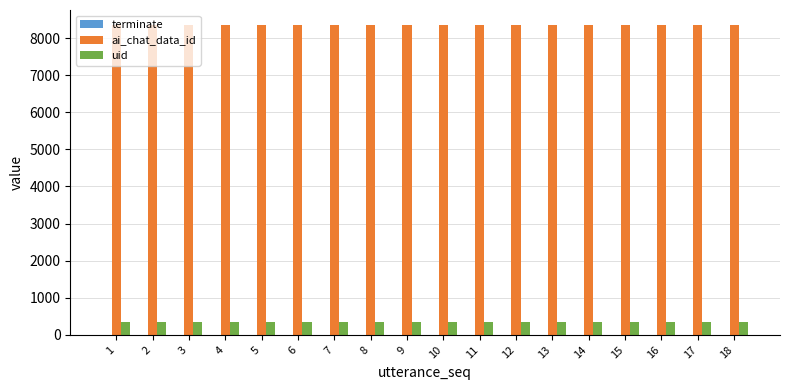

How many groups of bars are there?

18